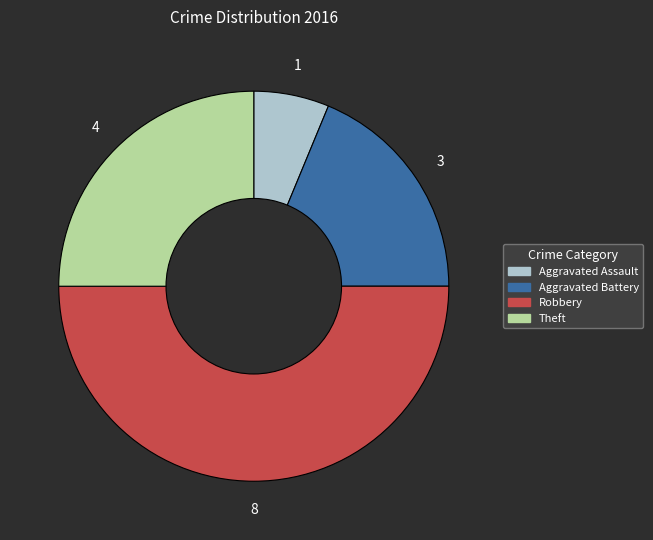

The Aggravated Battery slice represents 5% of the pie. True or false?

False